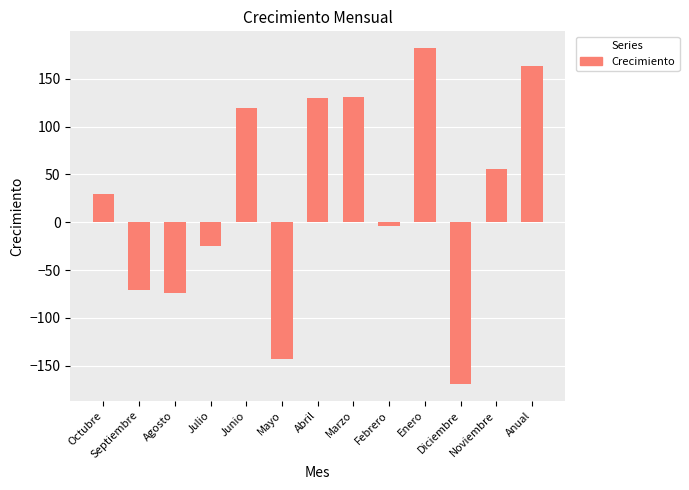

What is the change in value from Enero to Anual?

-18.5